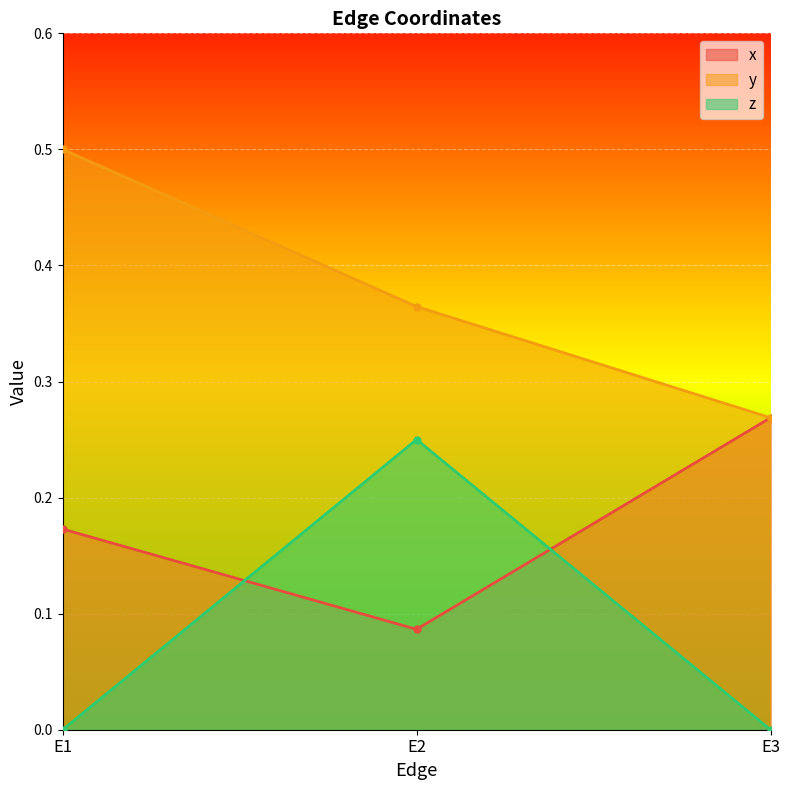

Rank the categories by x value from lowest to highest.

E2, E1, E3